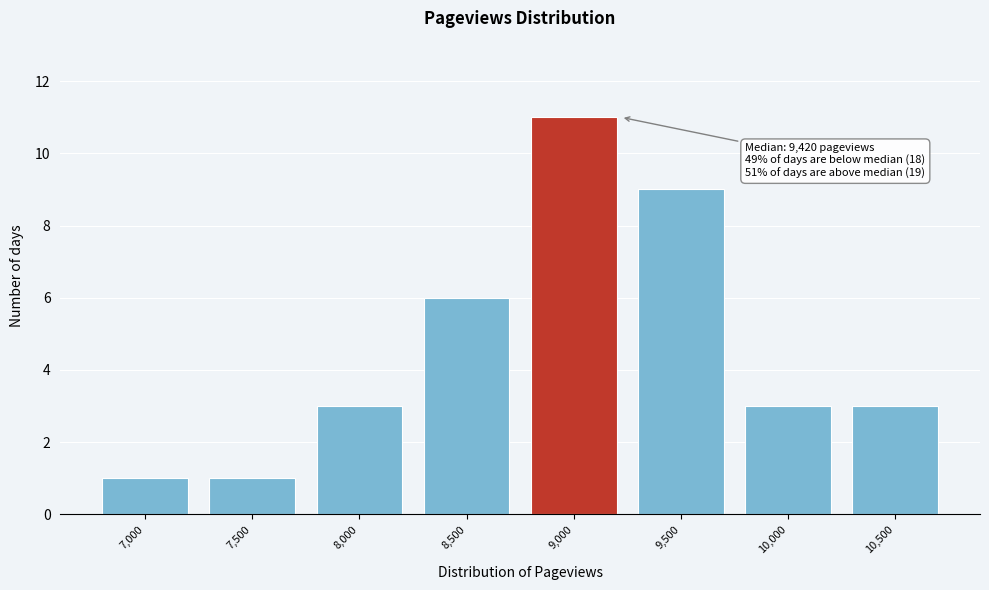

Reading left to right, extract all data points from this chart.

1	1	3	6	11	9	3	3